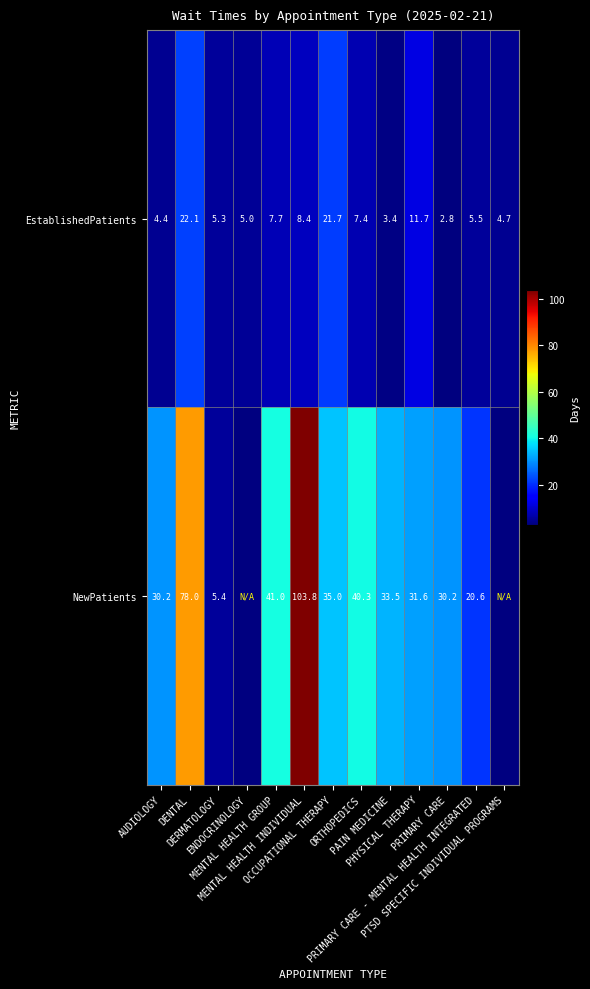

What is the difference between the maximum and second lowest values in the EstablishedPatients series?

18.7